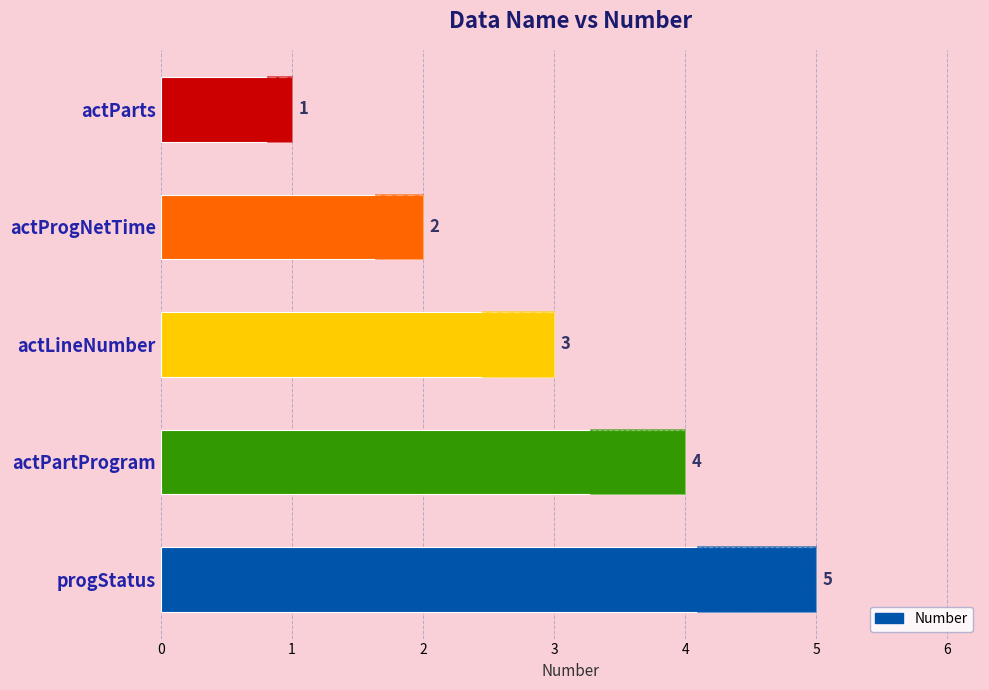

Which has a higher value, actProgNetTime or actParts?

actProgNetTime